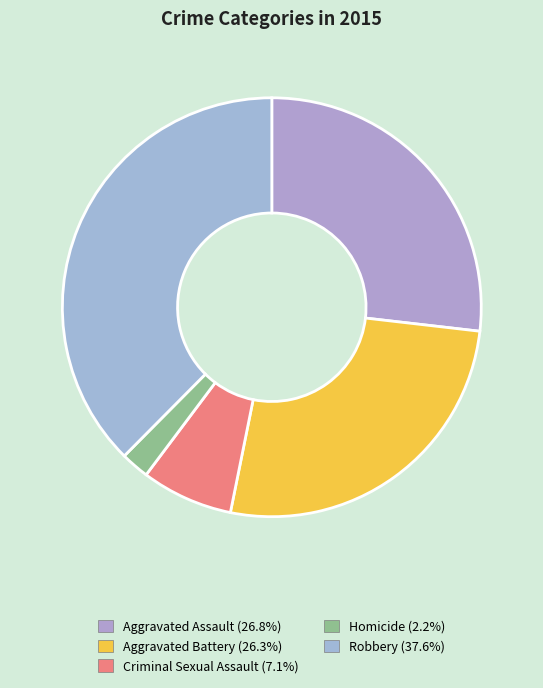

How many slices are in this pie chart?

5